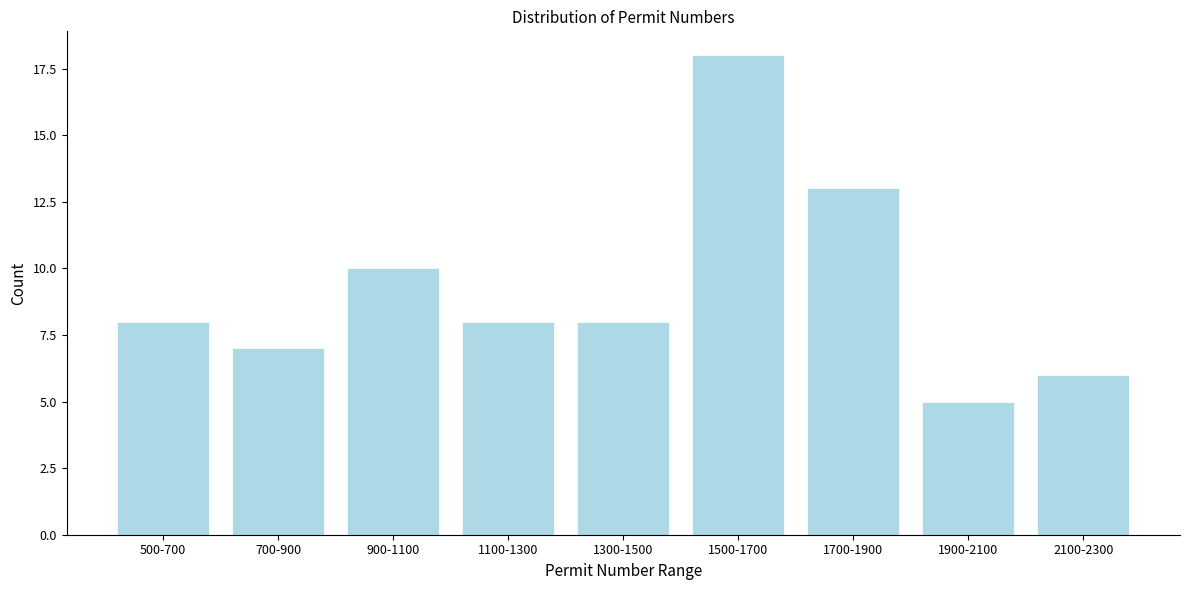

Reading left to right, list all the values displayed in this chart.

500-700=8	700-900=7	900-1100=10	1100-1300=8	1300-1500=8	1500-1700=18	1700-1900=13	1900-2100=5	2100-2300=6